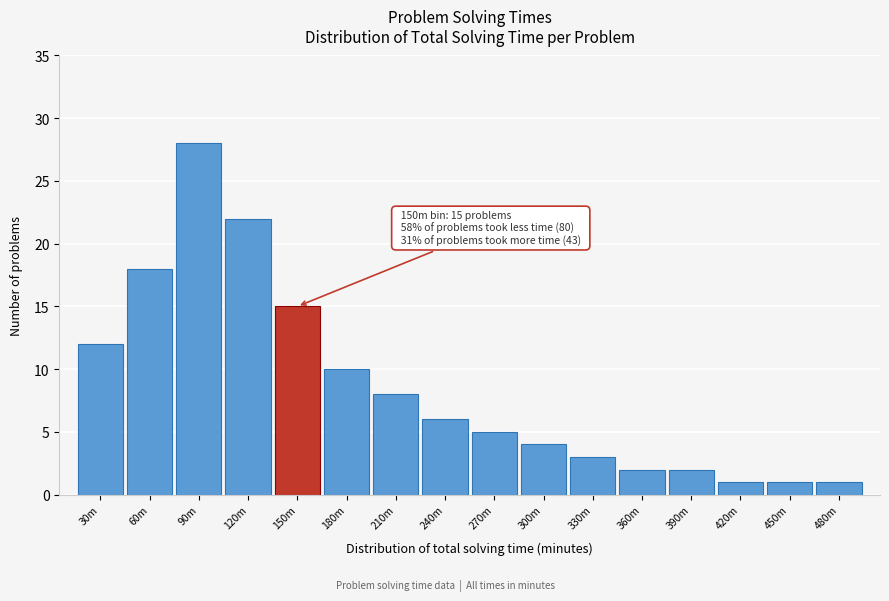

Reading left to right, what are all the values shown in this chart?

12	18	28	22	15	10	8	6	5	4	3	2	2	1	1	1